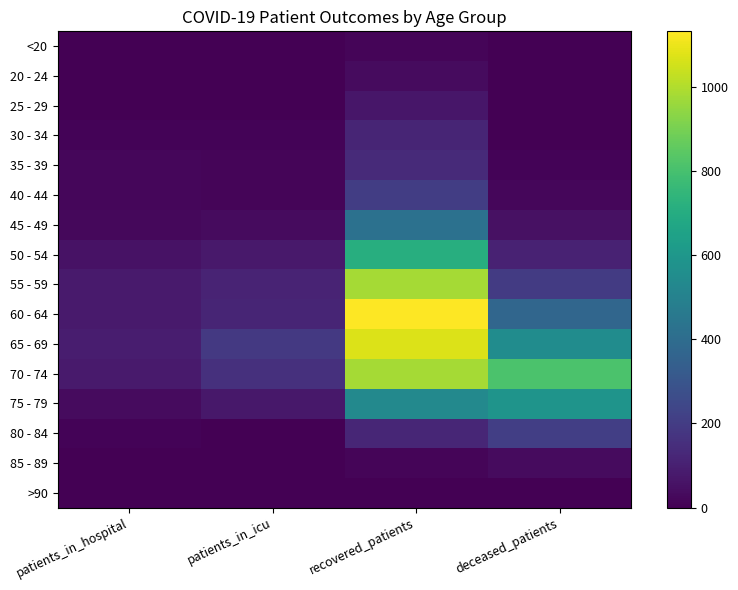

How many categories are shown in the chart?

4